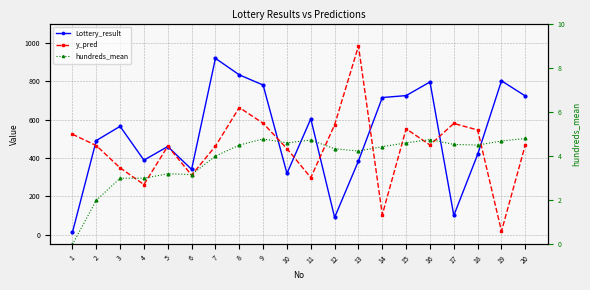

What is the maximum value for Lottery_result?

919.0